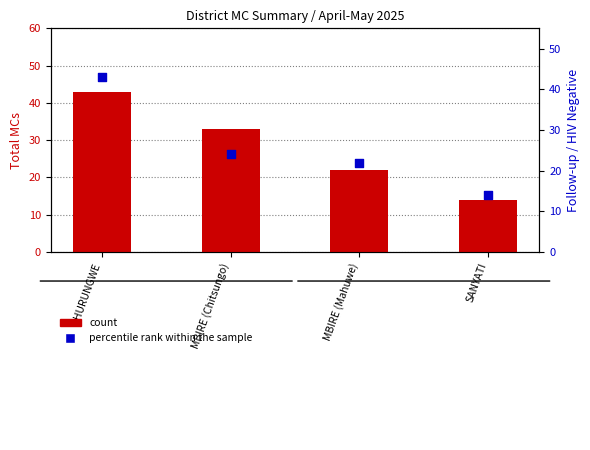

What is the total value across all series at MBIRE (Chitsungo)?

57